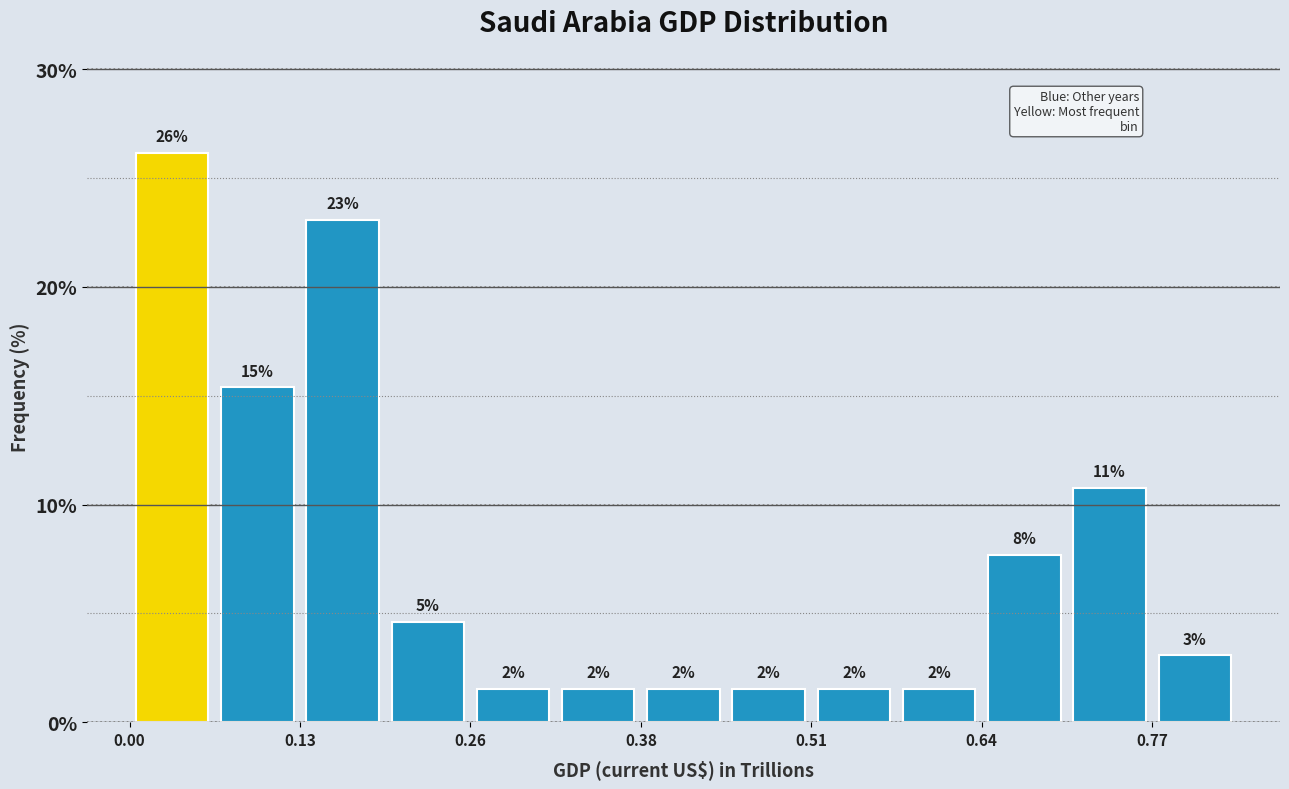

Around what value on the x-axis is the tallest bar? Give the approximate position of its centre, as read against the axis.

0.04